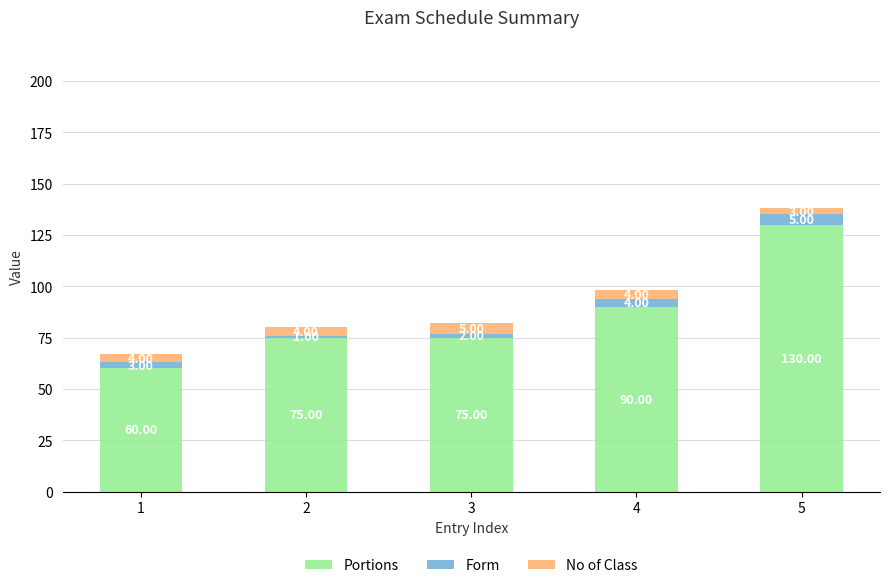

What is the total value across all series at 4?

98